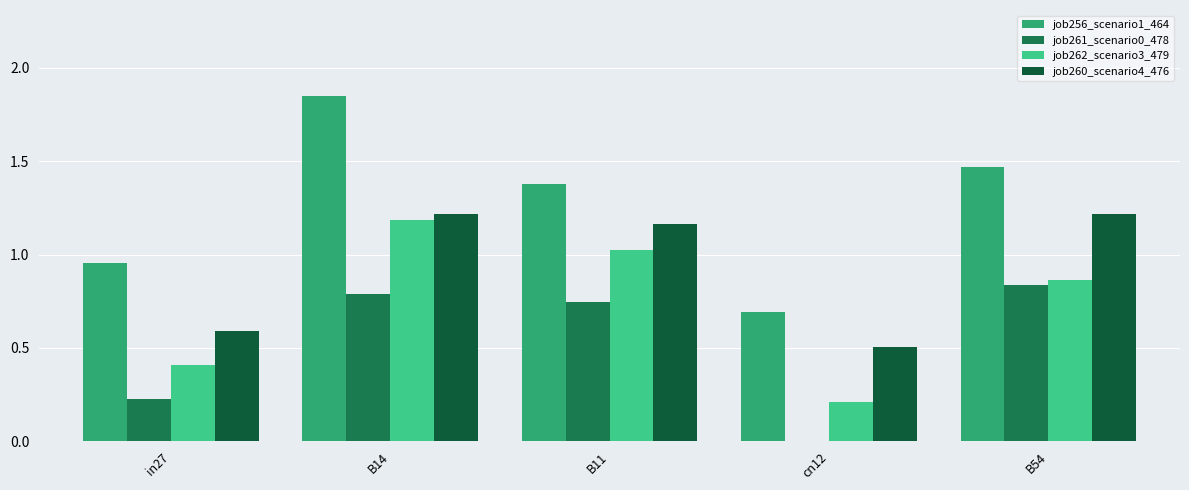

What is the total value across all series at B11?

4.3